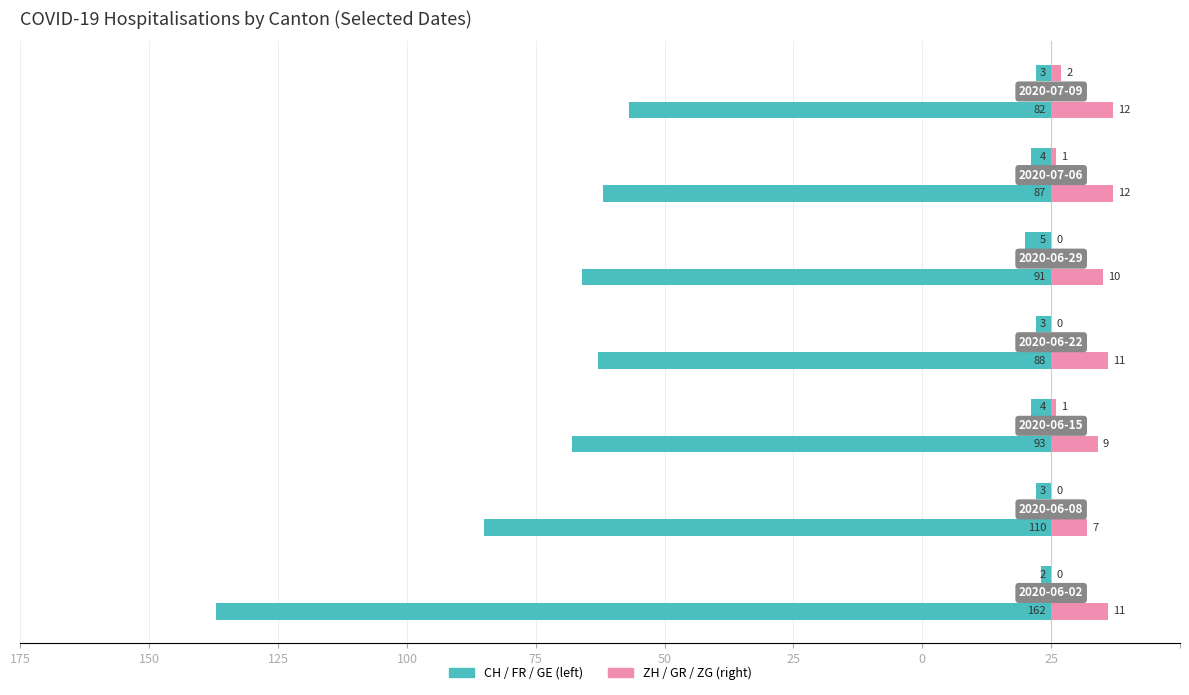

What is the value of the ZH bar at the 7th from the left?

12